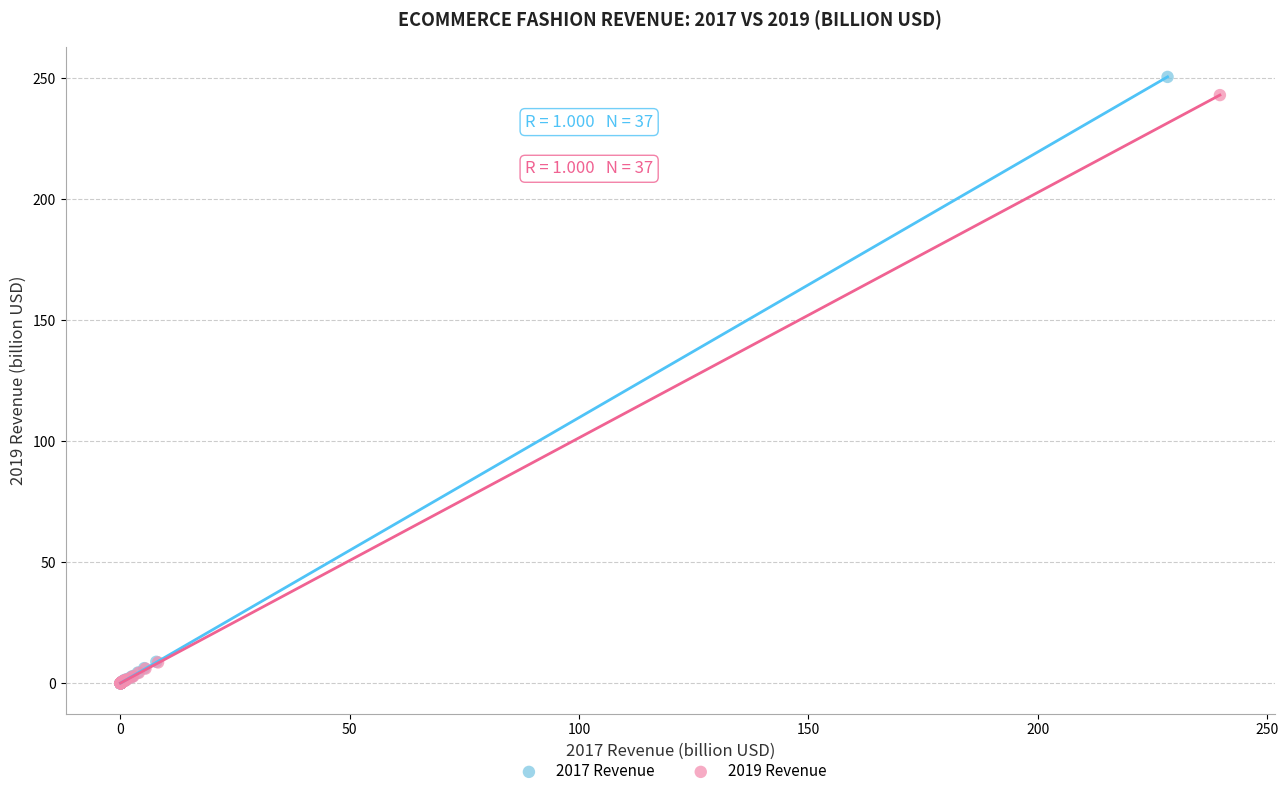

What are all the series names shown in the legend?

2017 Revenue, 2019 Revenue